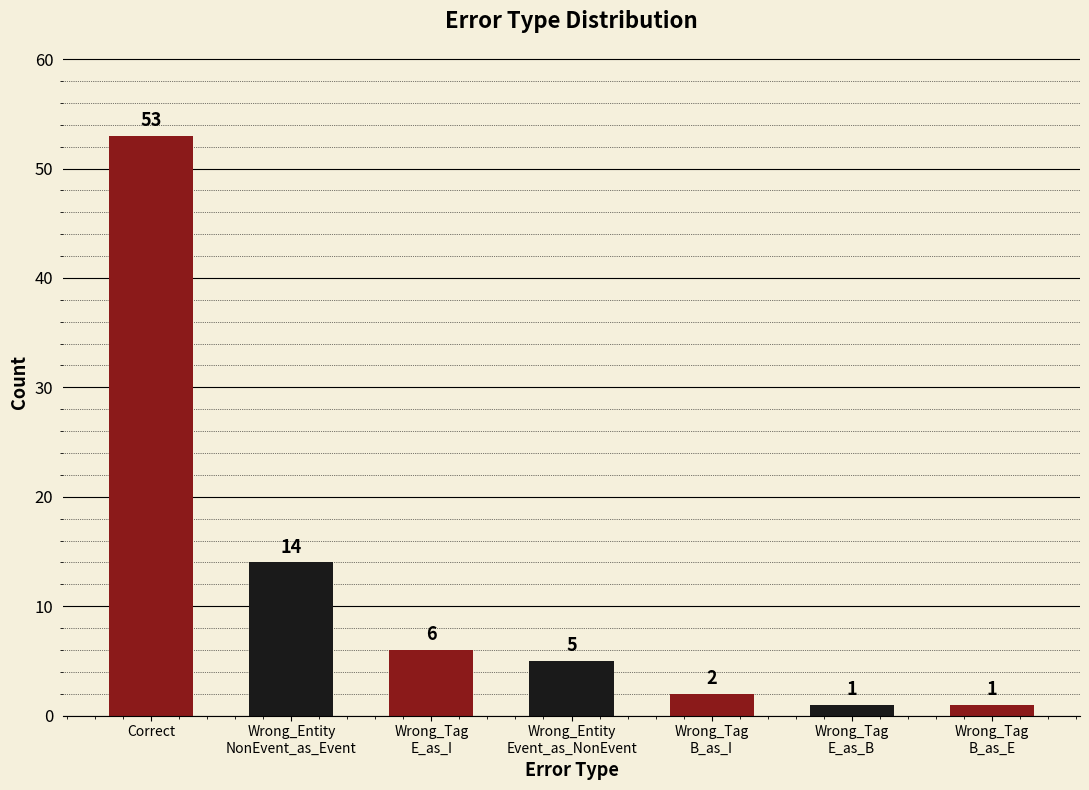

Is it true that the value at Correct is 53?

True